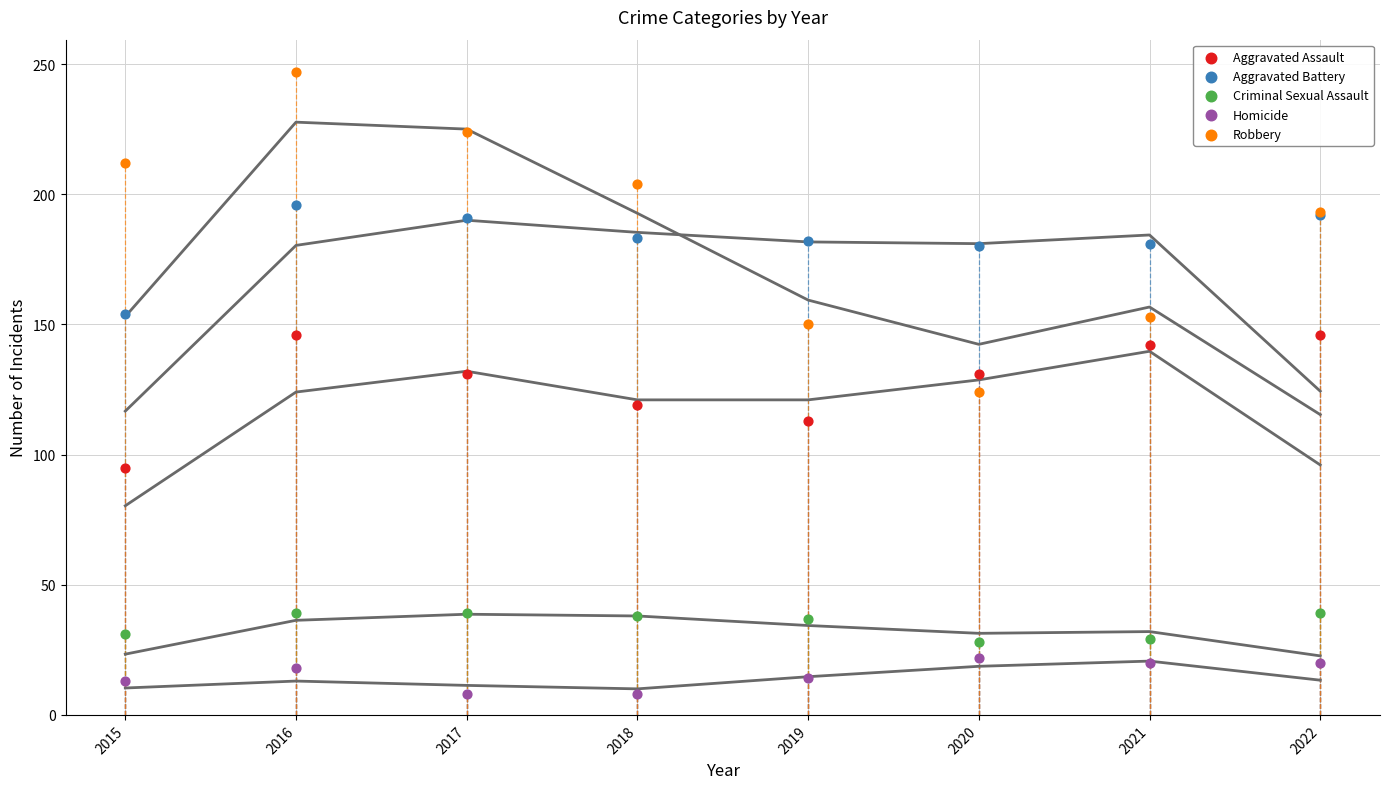

Which series contains the highest Y value?

Robbery